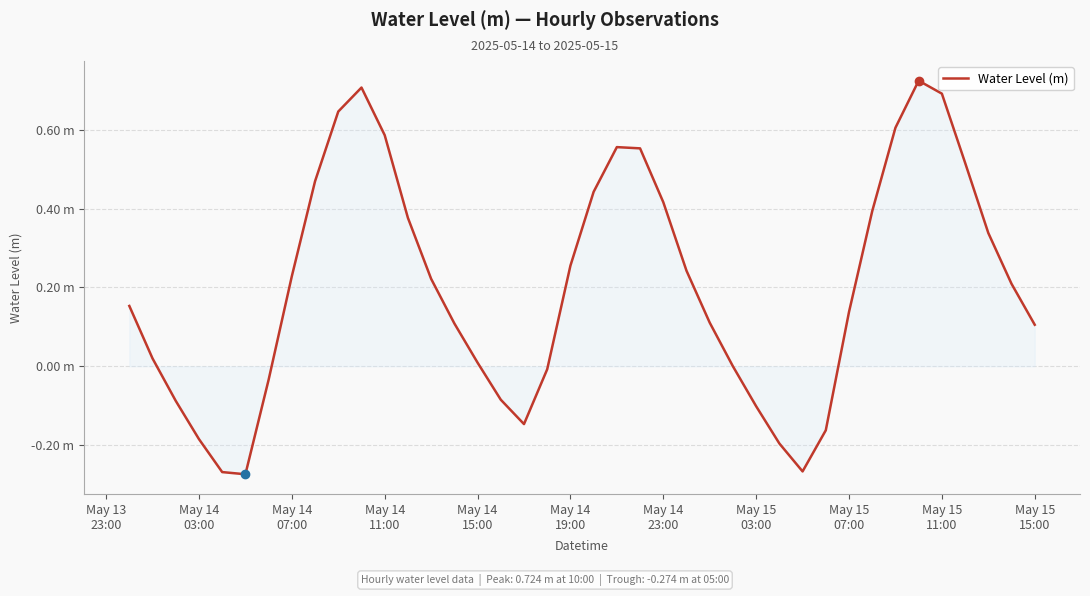

What is the value of the 26th point from the left?

0.1